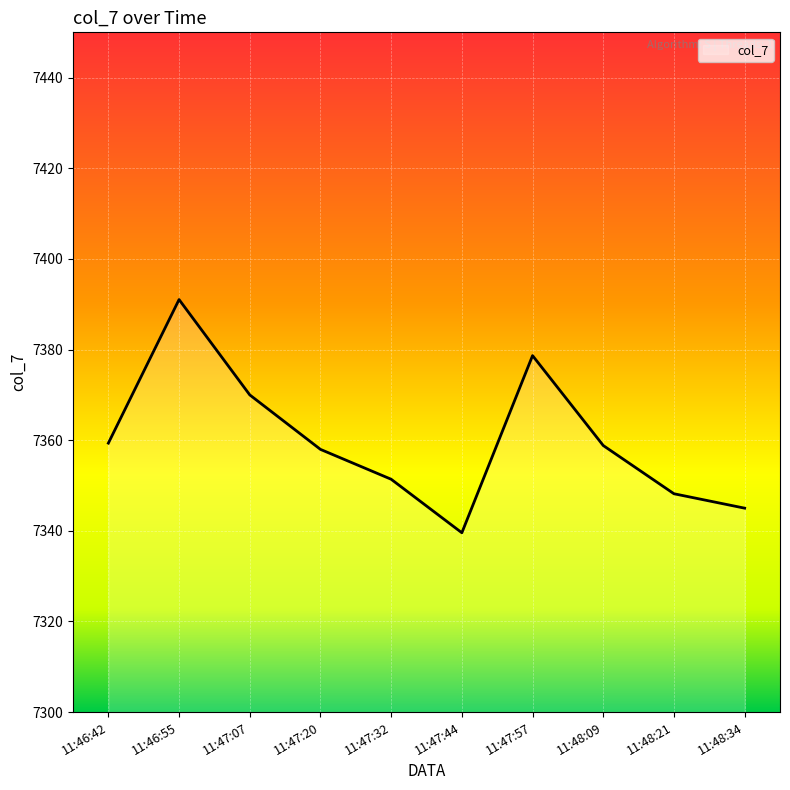

True or false: the data has more than 0 interior local peaks.

True